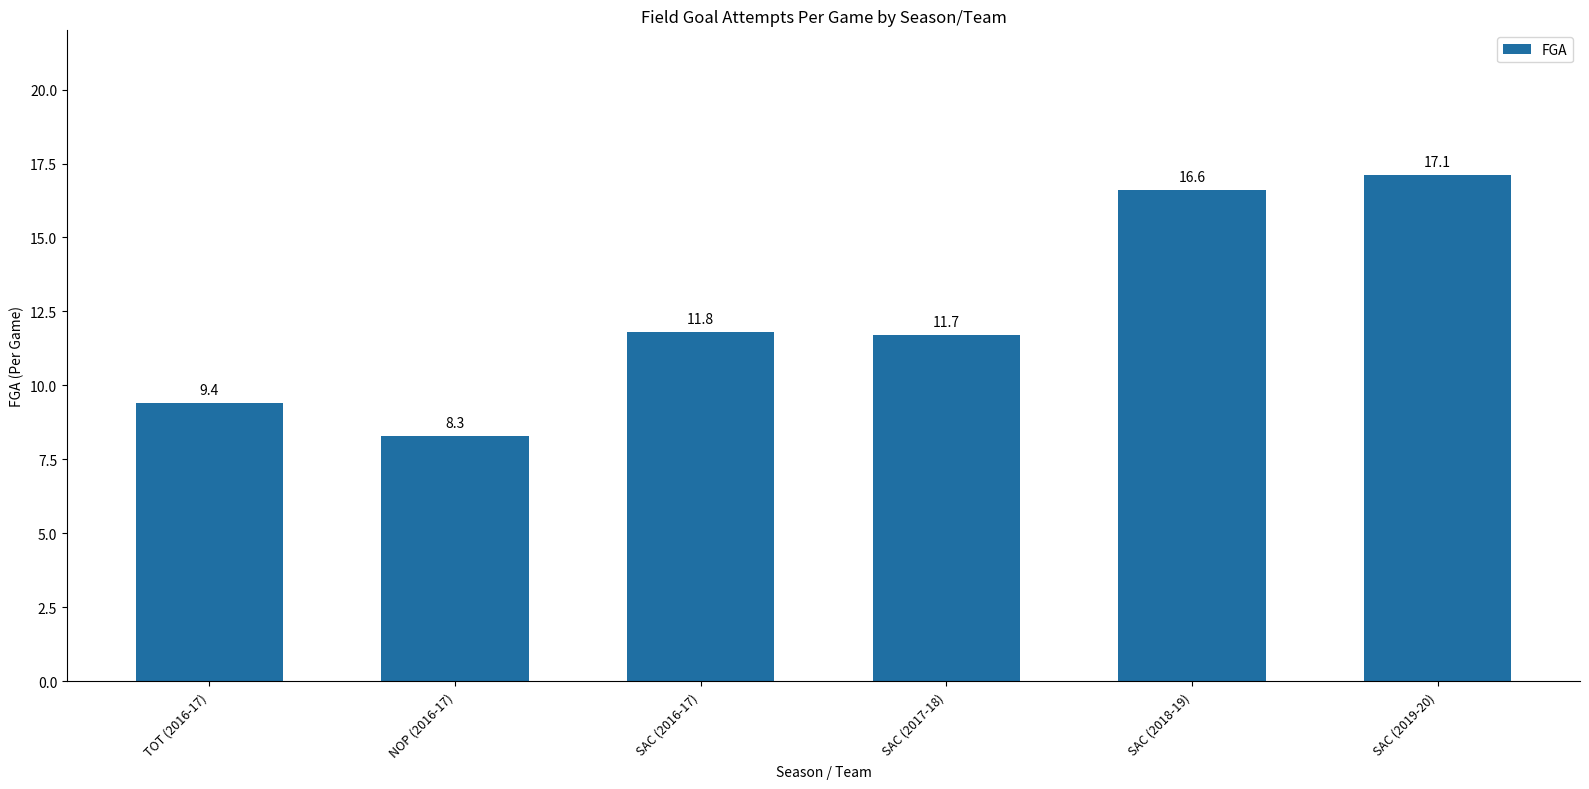

Are the bars horizontal?

No